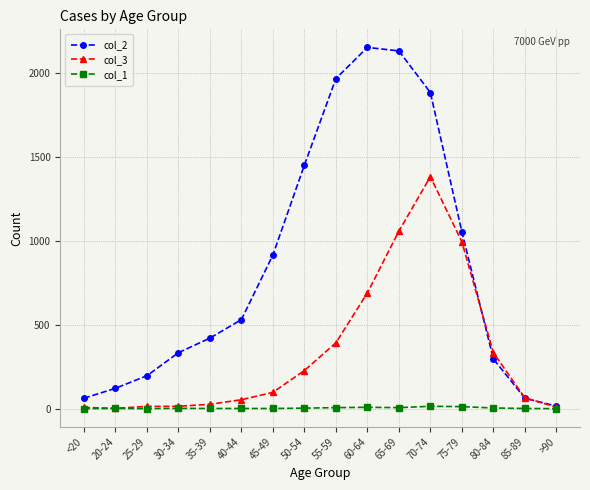

What is the spread (max minus min) of values at 85-89?

63